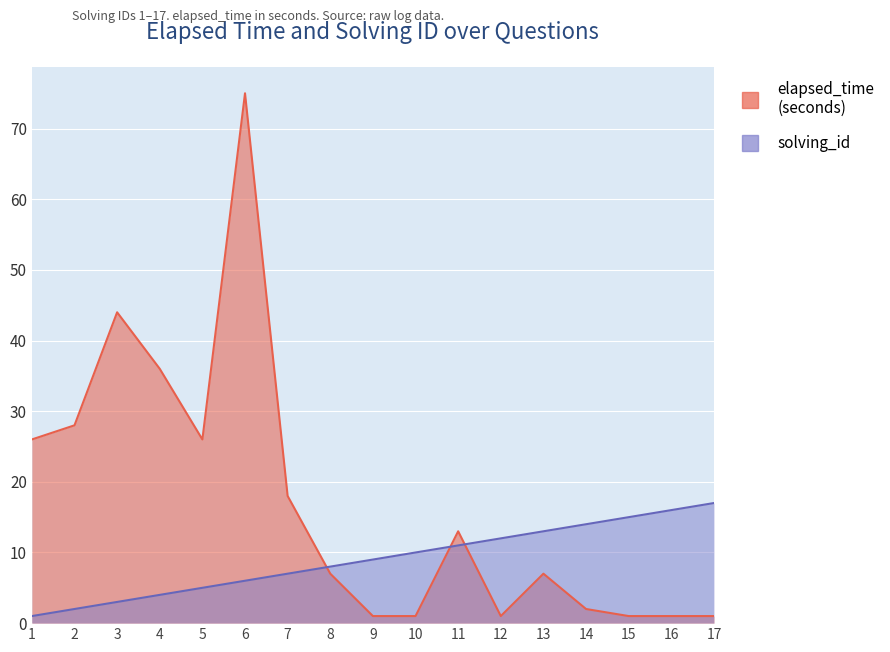

What is the difference between the maximum and minimum values in the elapsed_time series?

74